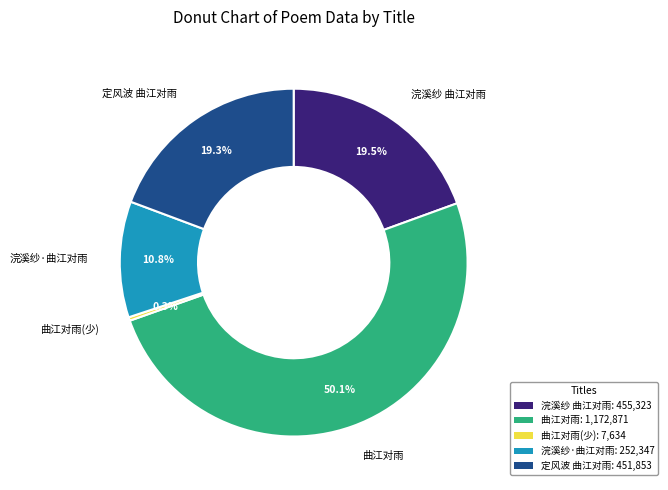

Is the sum of 定风波 曲江对雨: 451,853 and 浣溪纱·曲江对雨: 252,347 greater than half?

No